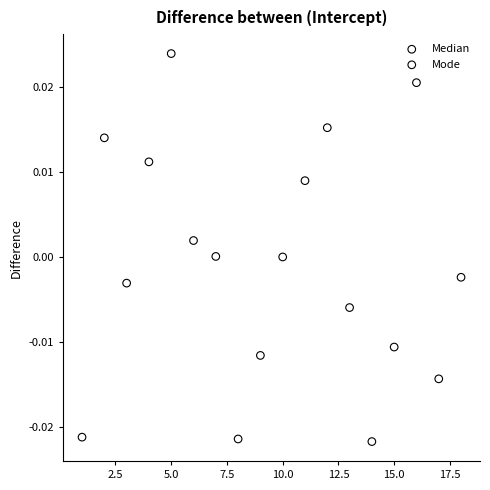

Which series has the widest spread of Y values?

Median